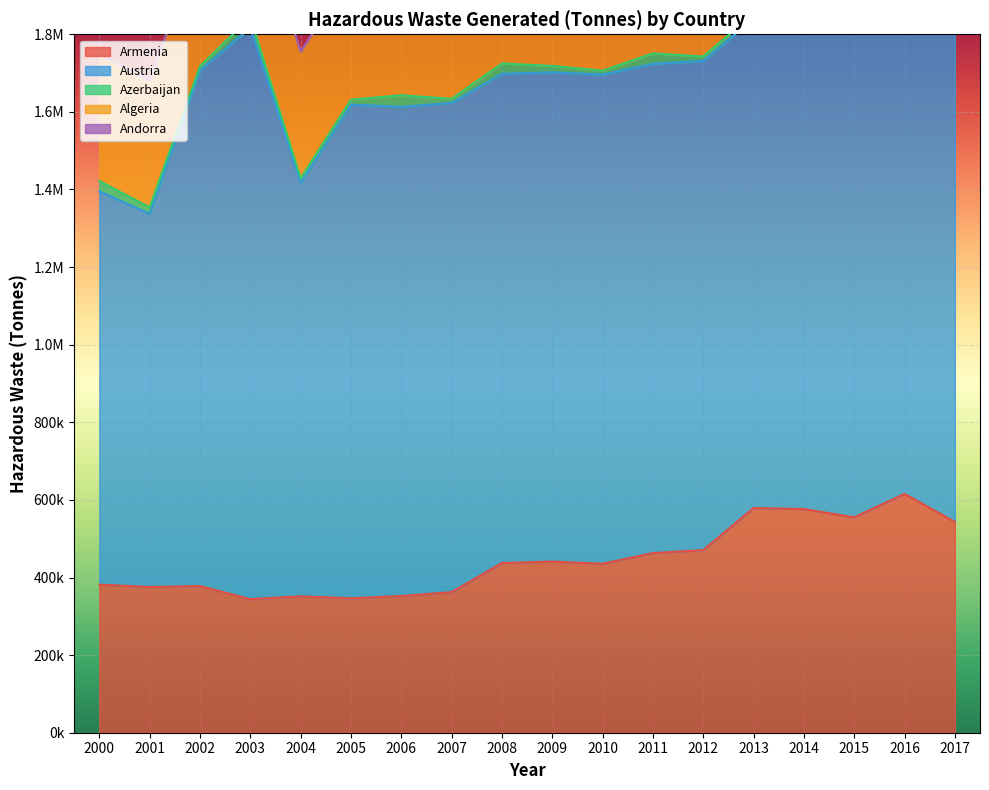

Which series has the largest total across all categories?

Austria